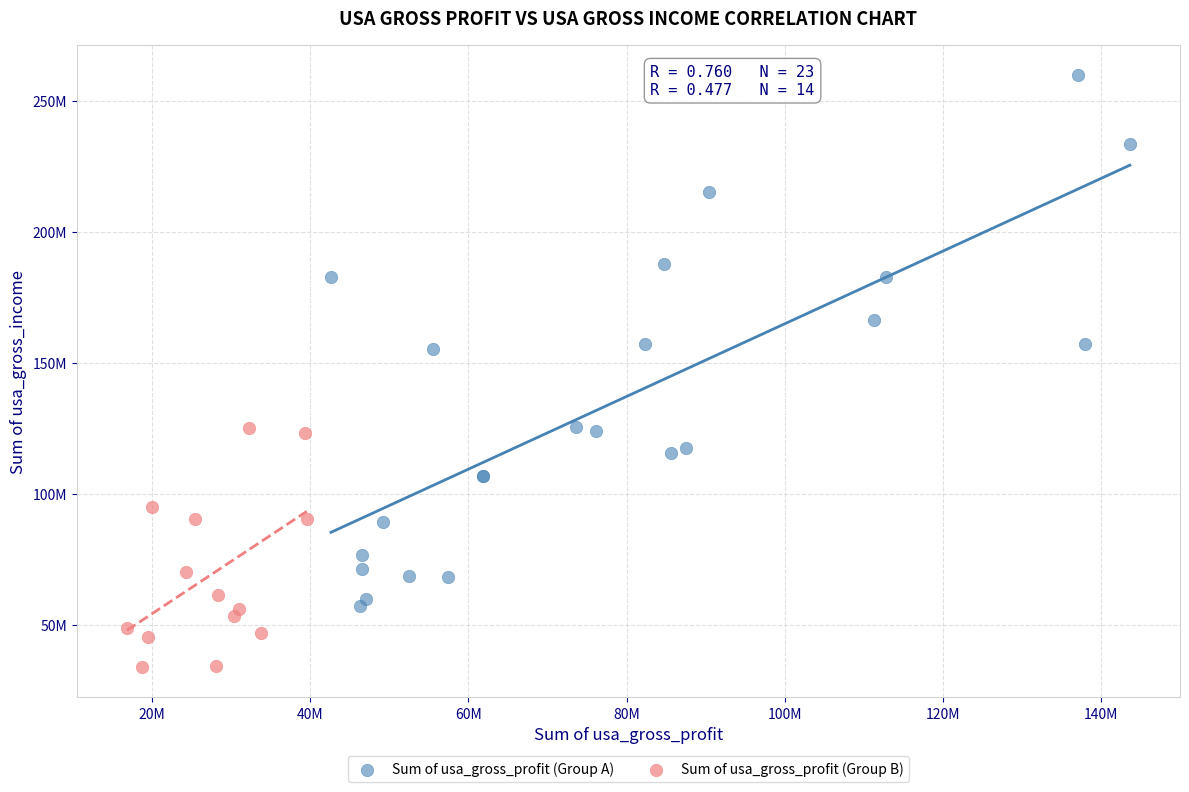

What are all the series names shown in the legend?

Sum of usa_gross_profit (Group A), Sum of usa_gross_profit (Group B)